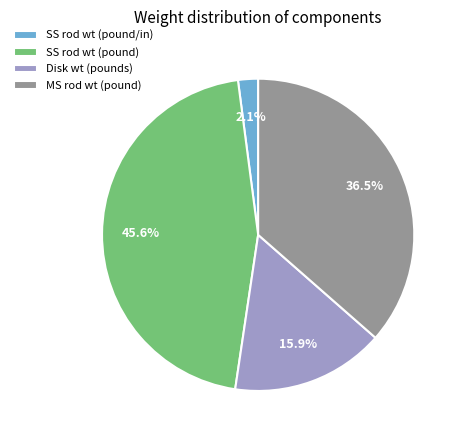

Rank the categories by value from lowest to highest.

SS rod wt (pound/in), Disk wt (pounds), MS rod wt (pound), SS rod wt (pound)